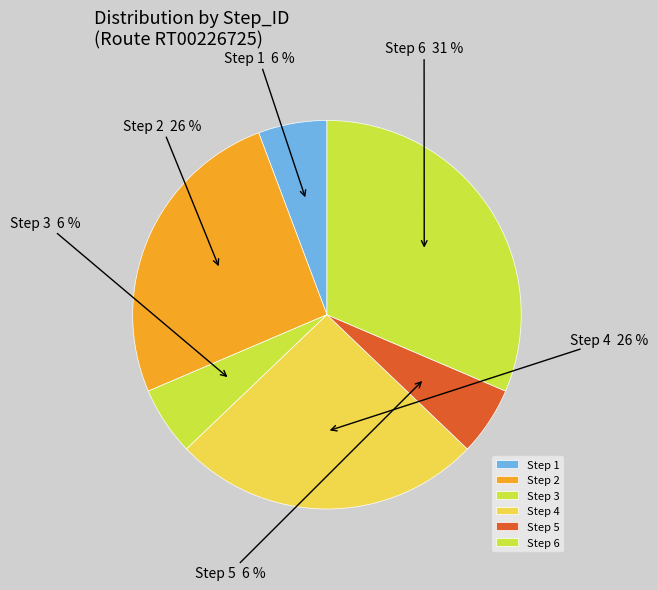

Do Step 6 and Step 4 together represent more than half of the pie?

Yes